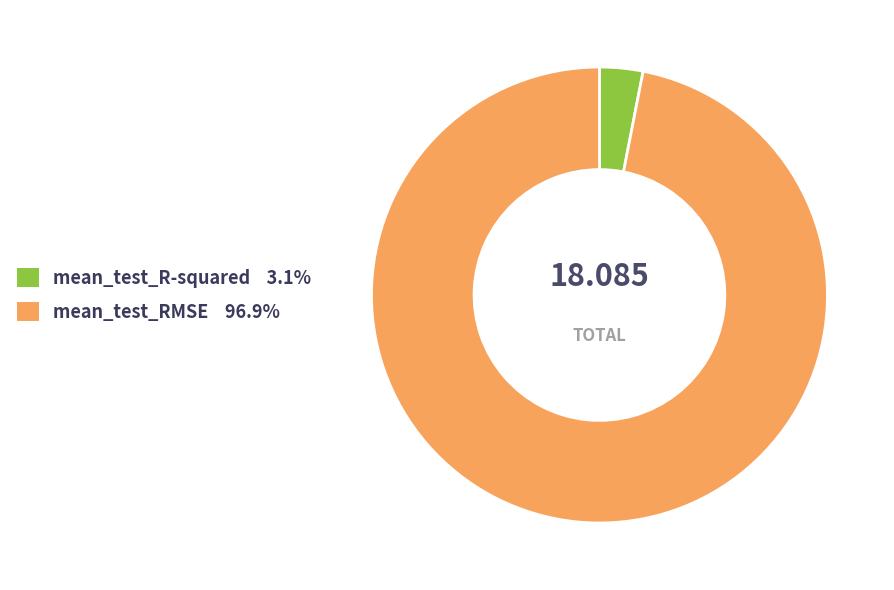

Which slice is the smallest?

mean_test_R-squared